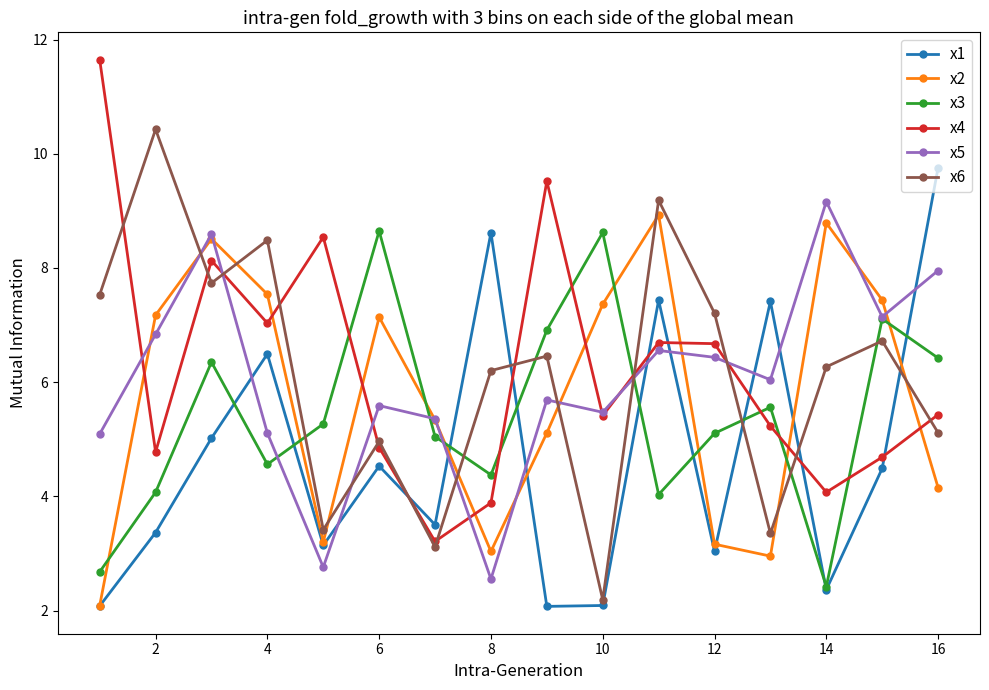

How many lines are shown in the chart?

6